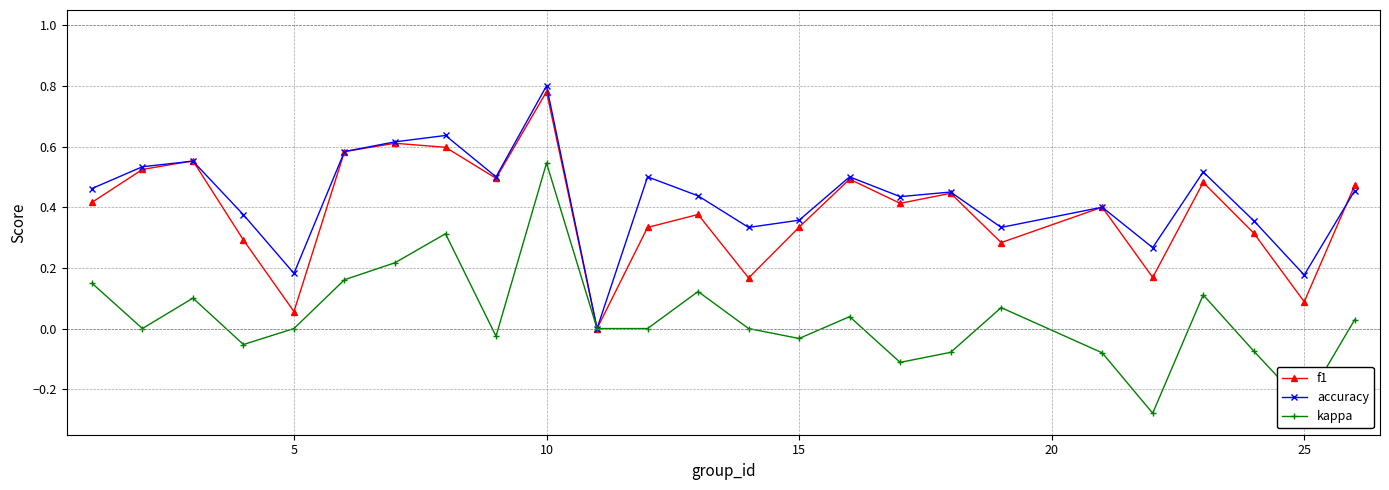

True or false: accuracy has more than 2 interior local peaks.

True